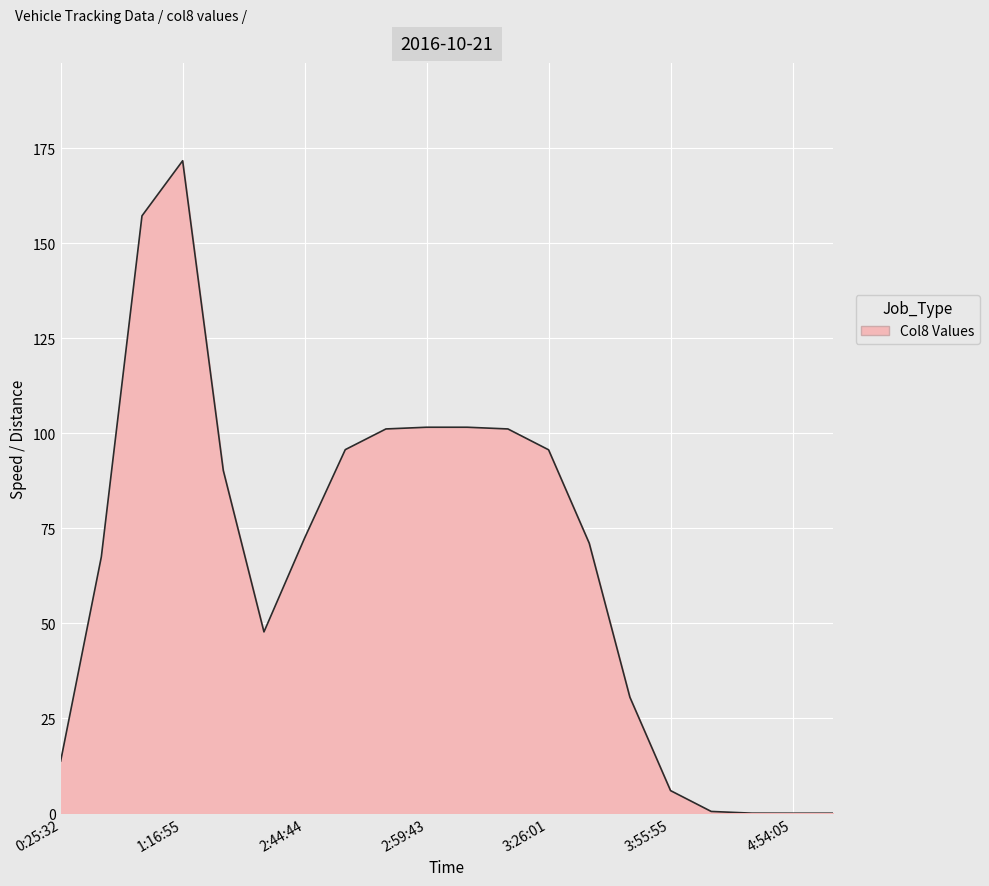

Does the chart have visible grid lines?

Yes